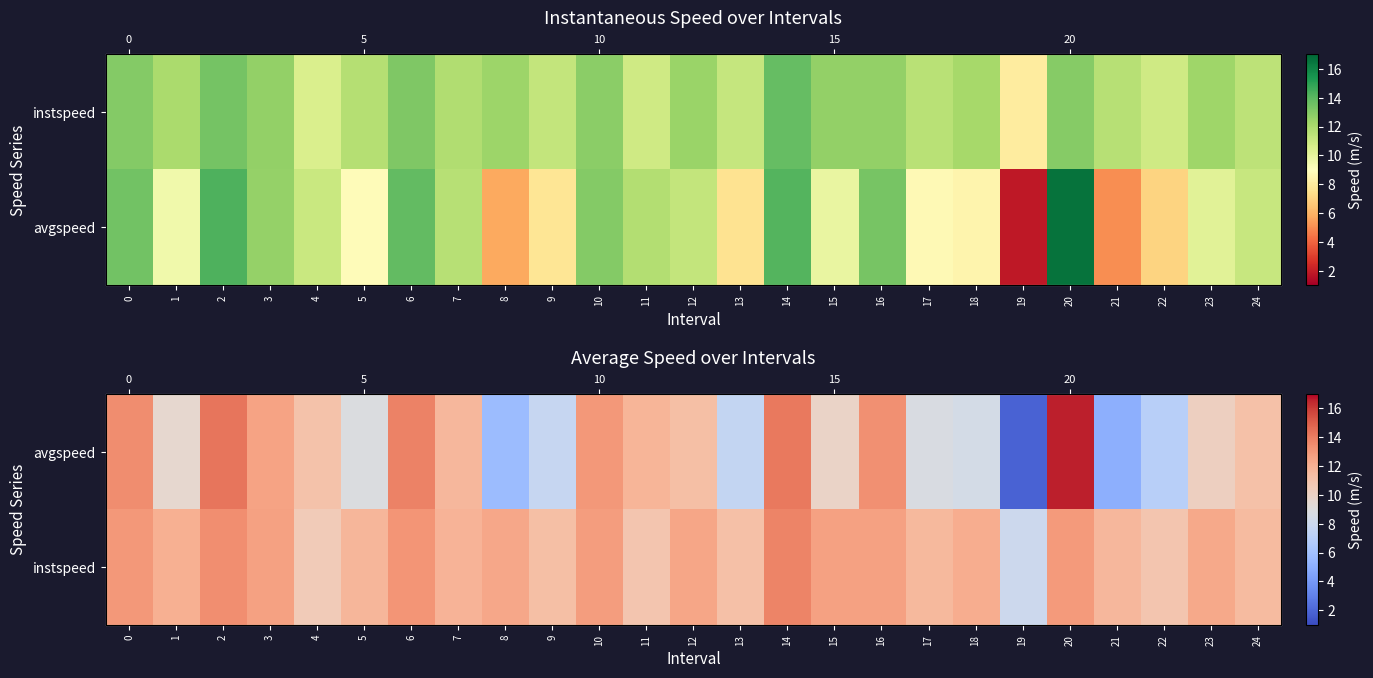

The row_0 series shows 7.3 at 6. True or false?

False